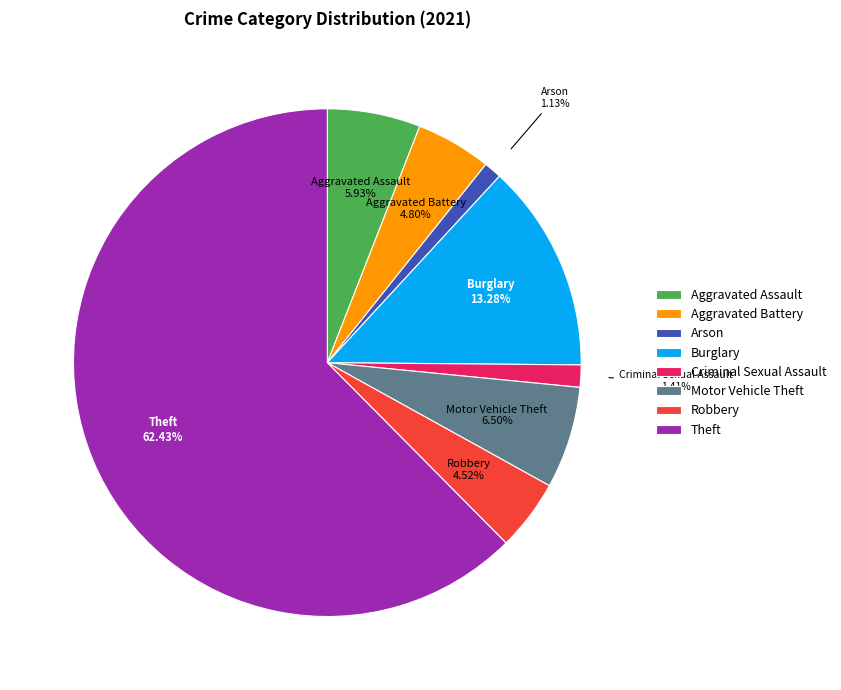

What percentage do Theft and Motor Vehicle Theft together represent?

68.9%